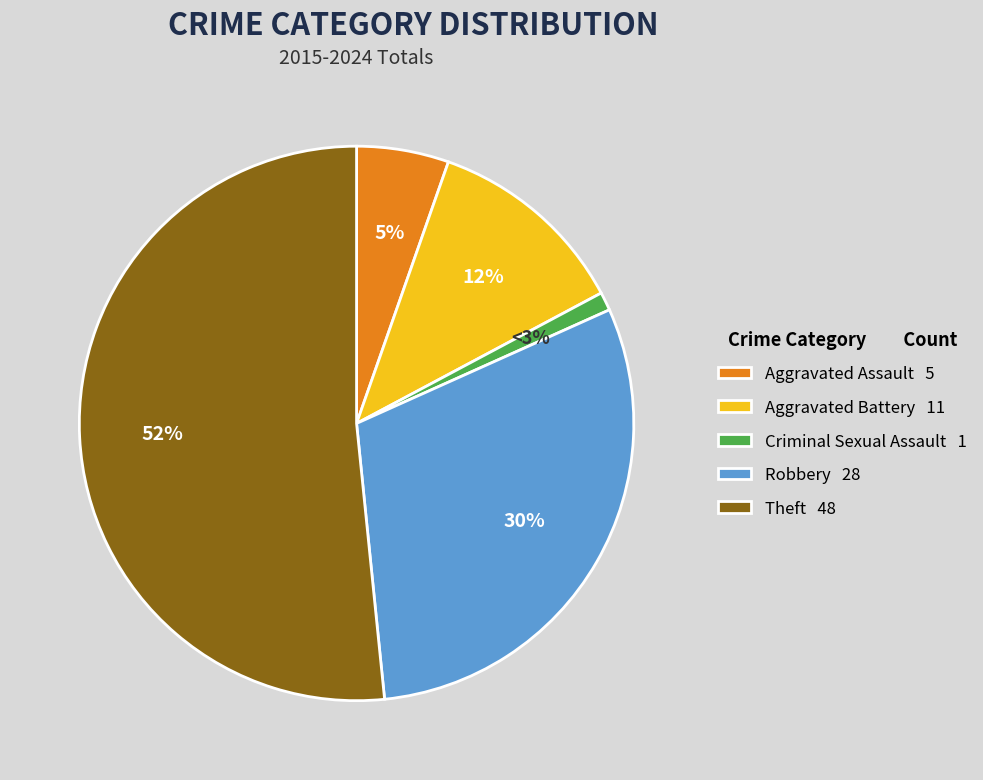

To the nearest percent, what is the difference between the Aggravated Battery and Robbery slice percentages?

18%